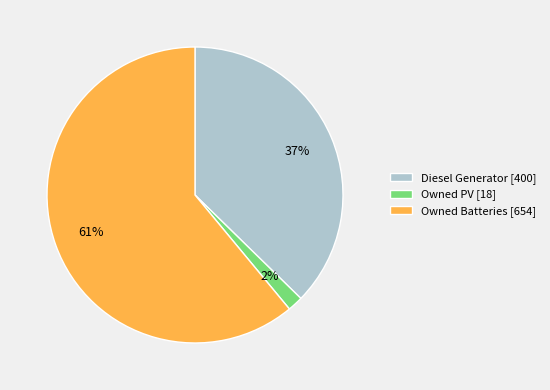

What is the ratio of the value at Owned Batteries [654] to the value at Diesel Generator [400]?

1.6